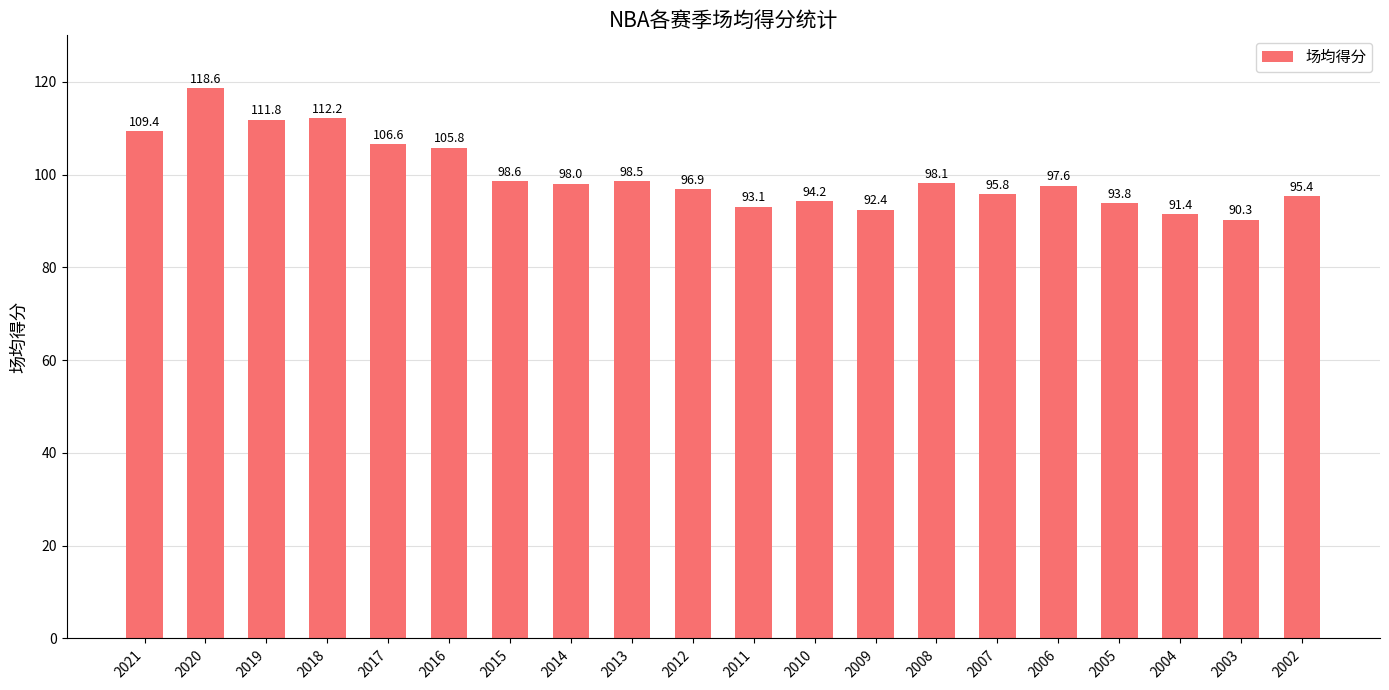

At which label is the value closest to 104?

2016